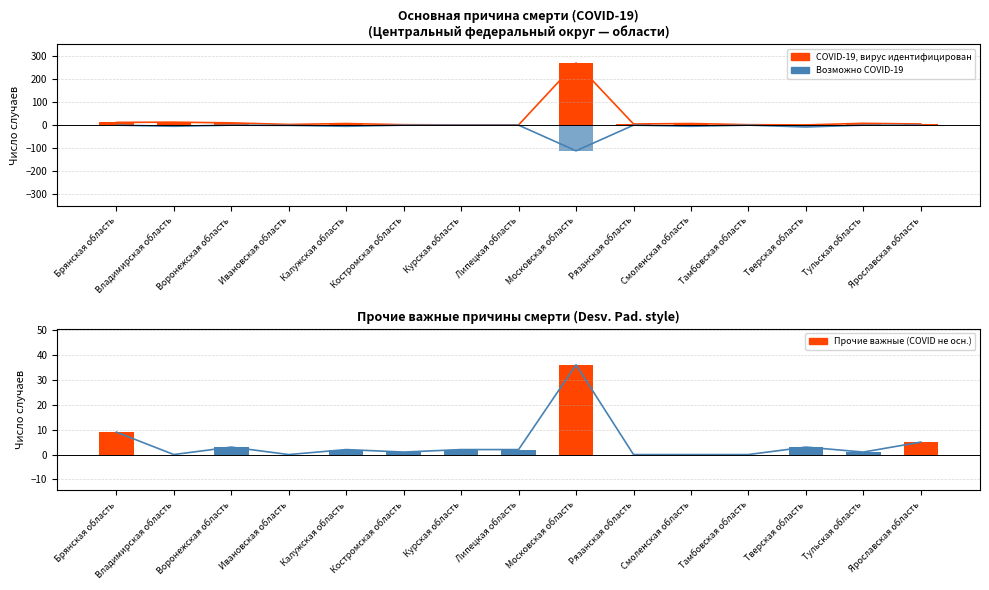

Reading left to right, transcribe all the data shown in this chart.

COVID-19, вирус идентифицирован: 12	13	10	3	7	2	1	1	271	5	7	2	1	8	5
Возможно COVID-19: 0	-5	0	-1	-5	0	0	0	-112	0	-5	0	-8	0	0
Прочие важные (COVID не осн.): 9	0	3	0	2	1	2	2	36	0	0	0	3	1	5